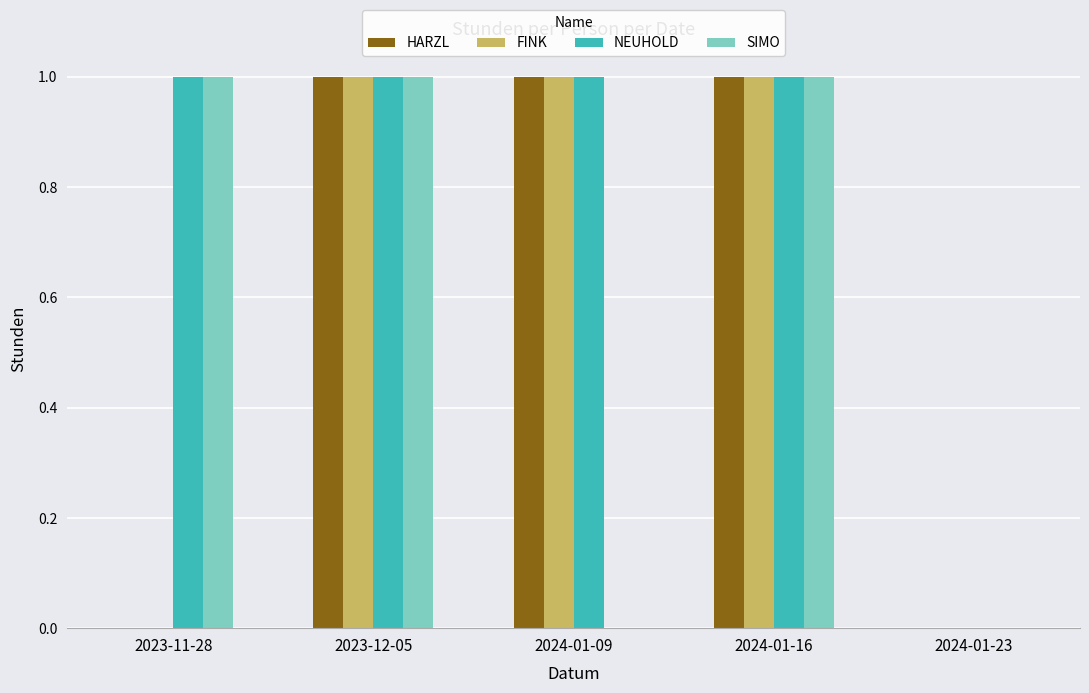

Is it true that SIMO equals 2 at 2023-11-28?

False